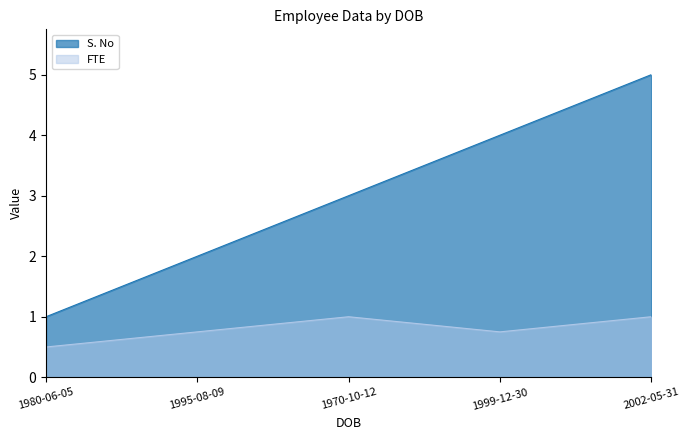

True or false: FTE and S. No intersect in this chart.

False